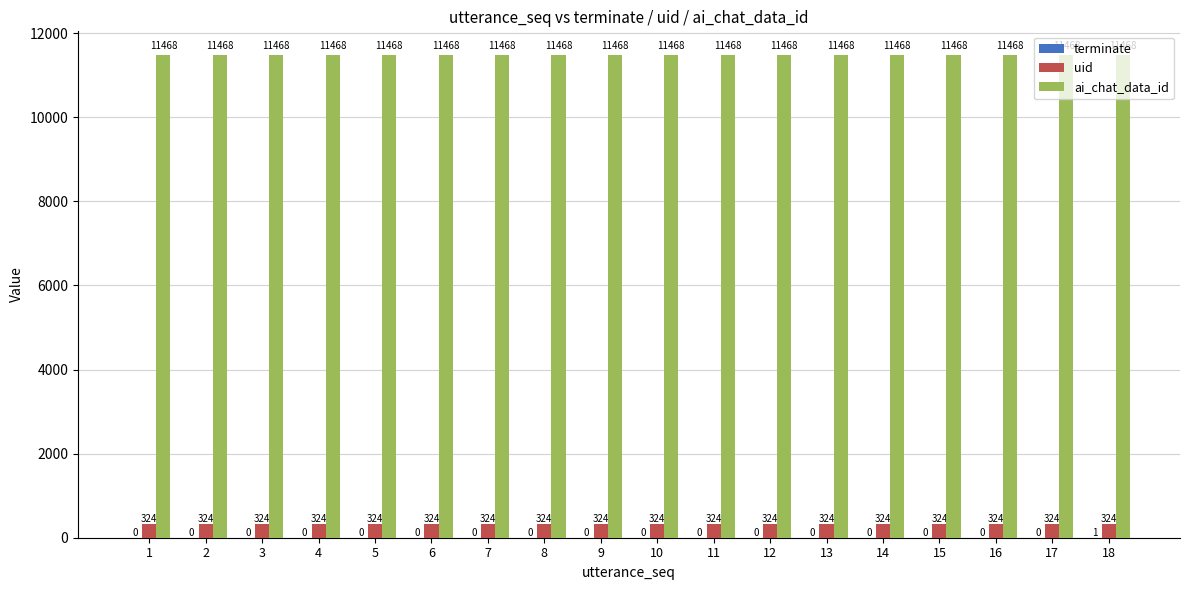

What is the approximate value of uid at 18?

324